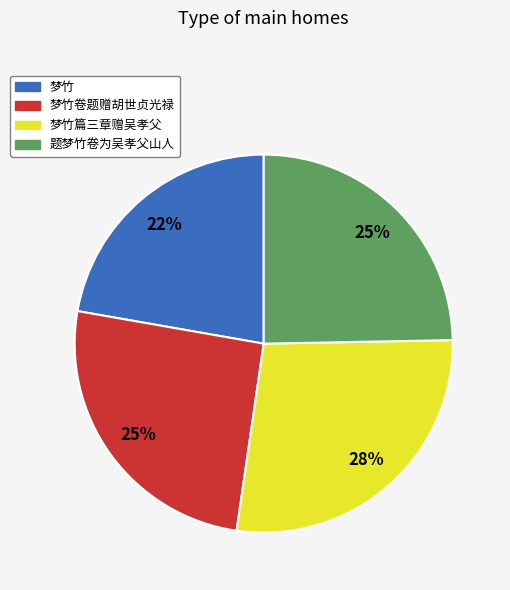

To the nearest percent, what is the combined percentage of 梦竹篇三章赠吴孝父 and 梦竹卷题赠胡世贞光禄?

53%